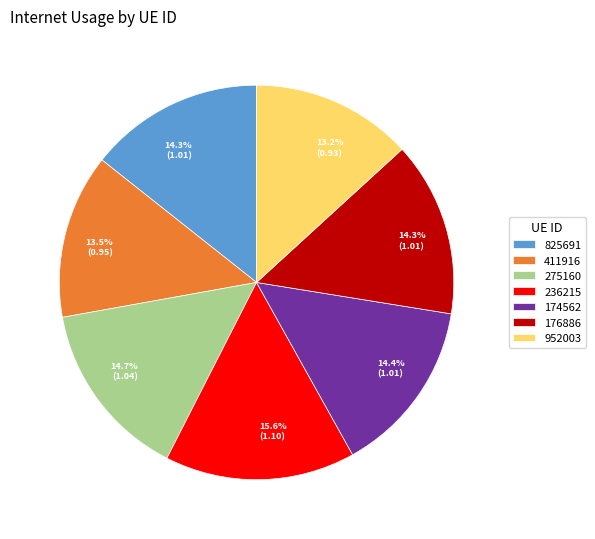

To the nearest percent, what is the difference between the largest and smallest slice percentages?

2%